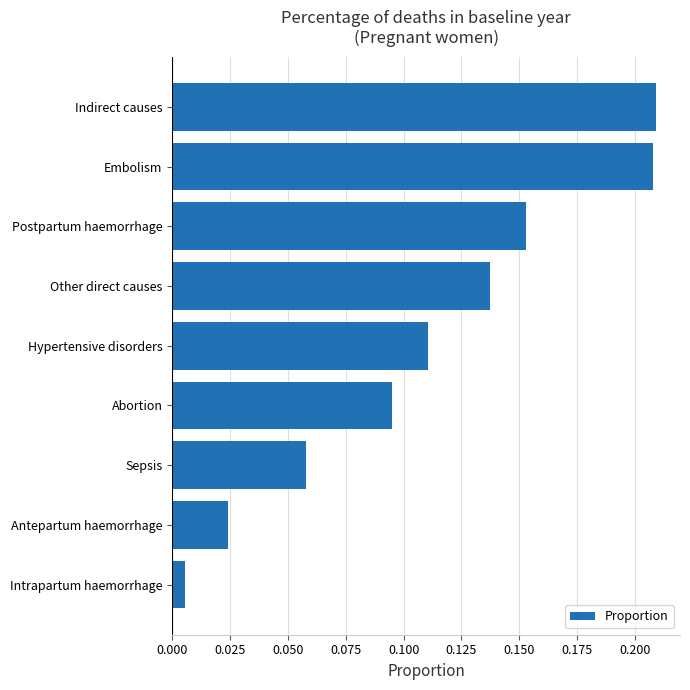

What is the sum of the values at Other direct causes and Indirect causes?

0.3